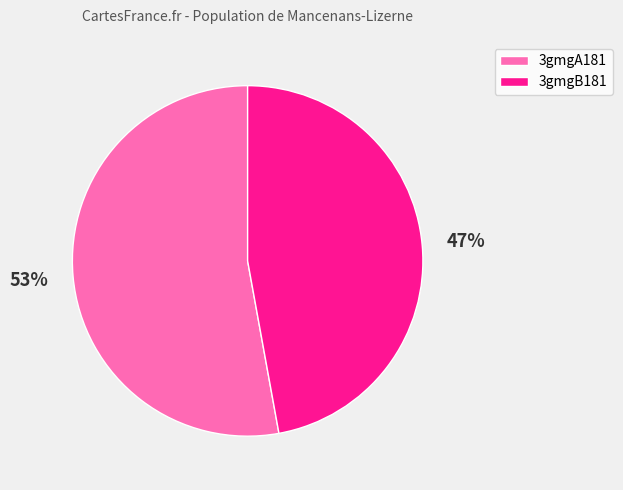

Approximately how many times larger is the value at 3gmgA181 compared to 3gmgB181?

1.1